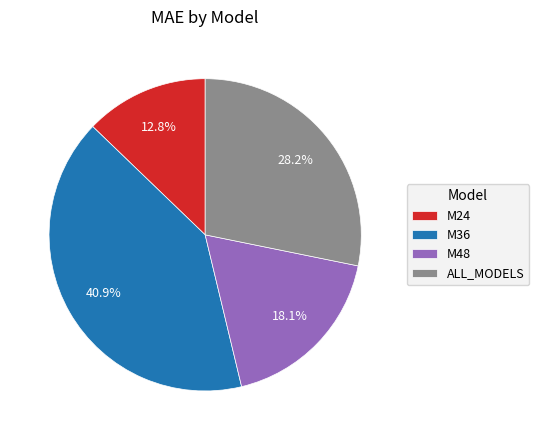

Which category has the smallest portion of the pie?

M24